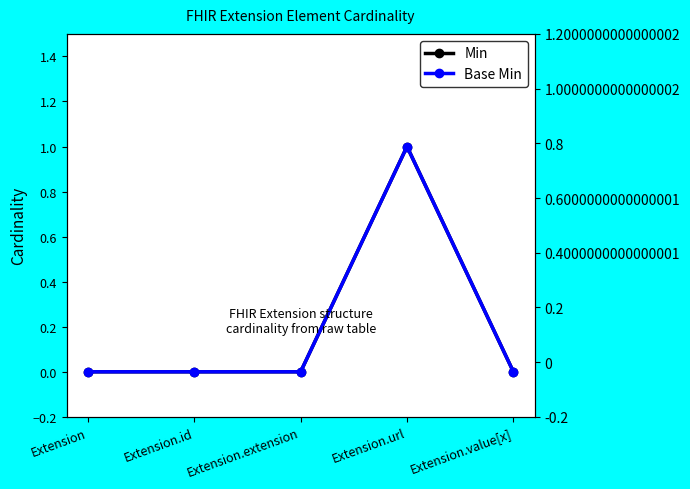

How many interior local peaks does the Min series have?

1